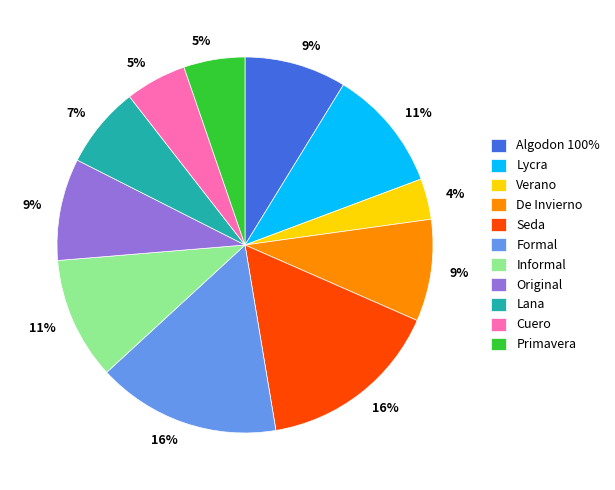

Combined, do Algodon 100% and Seda account for over 50%?

No